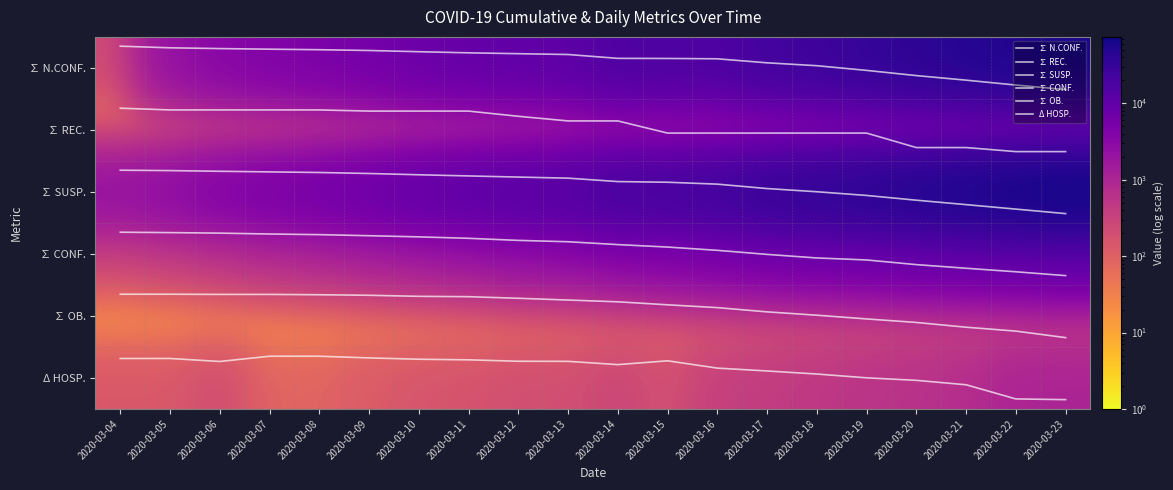

At which label does ∑ REC. reach its peak?

2020-03-22